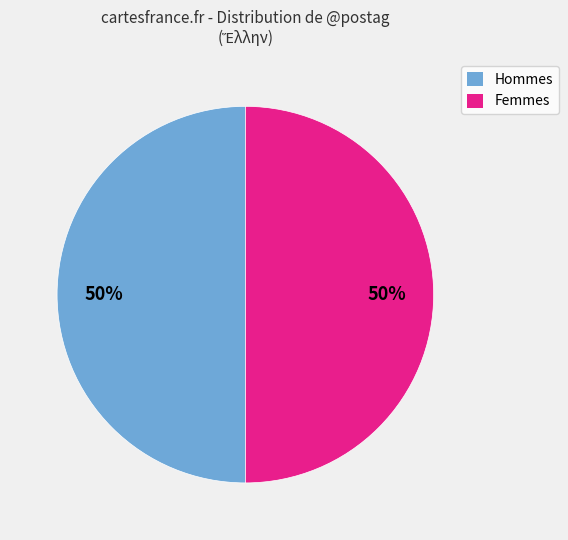

To the nearest percent, what is the average slice percentage?

50%